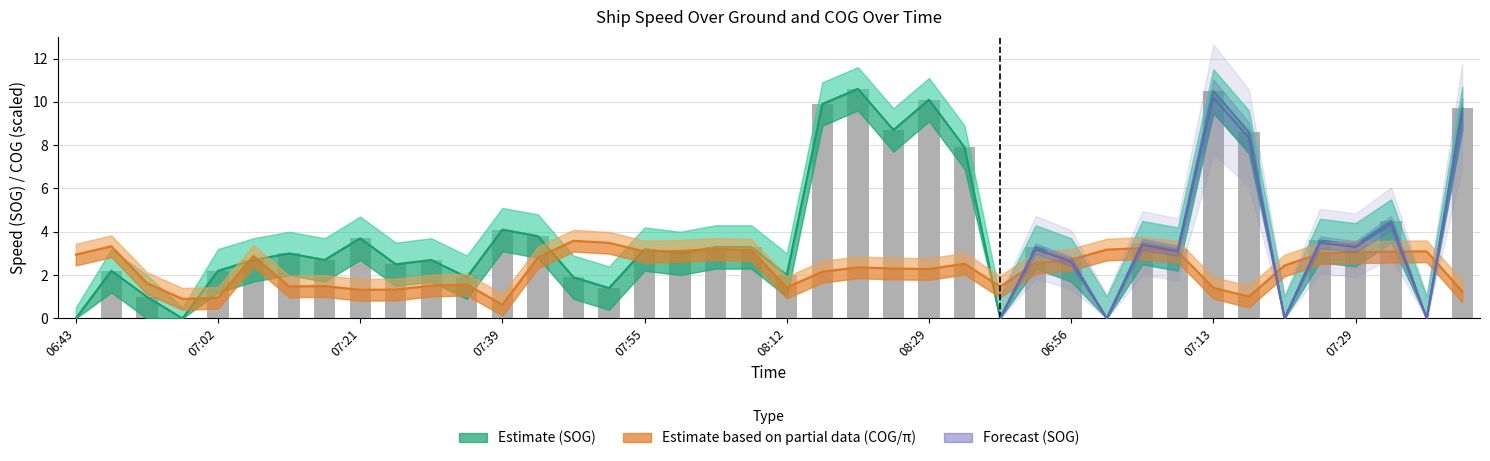

Is it true that SOG equals 3.9 at 07:19?

False